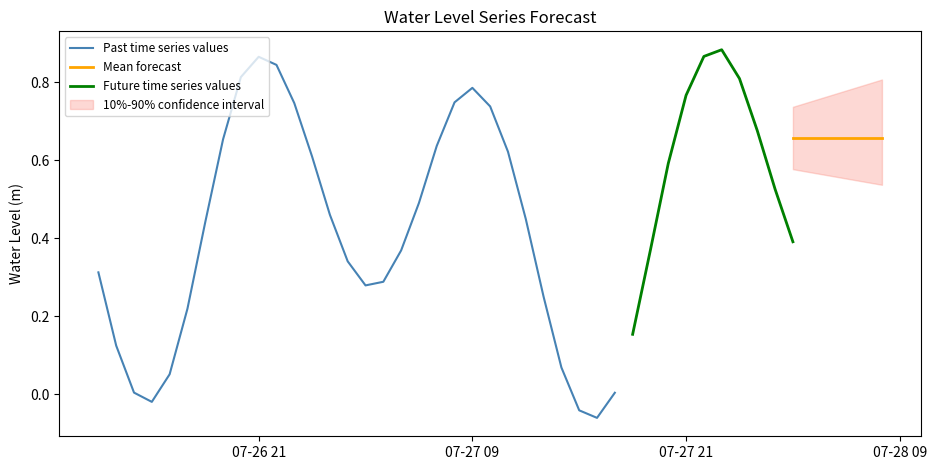

What is the change in value from 2023-07-27 05:00:00 to 2023-07-28 01:00:00?

+0.3